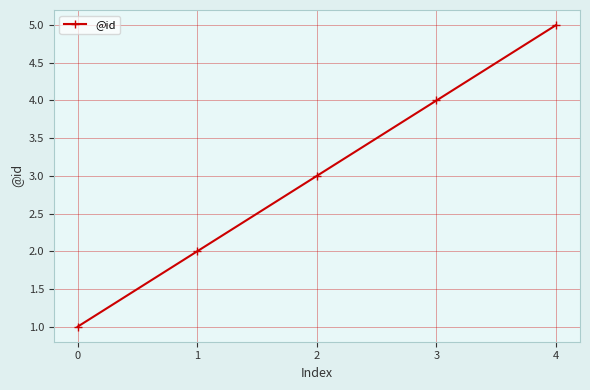

What is the change in value from 3 to 4?

+1